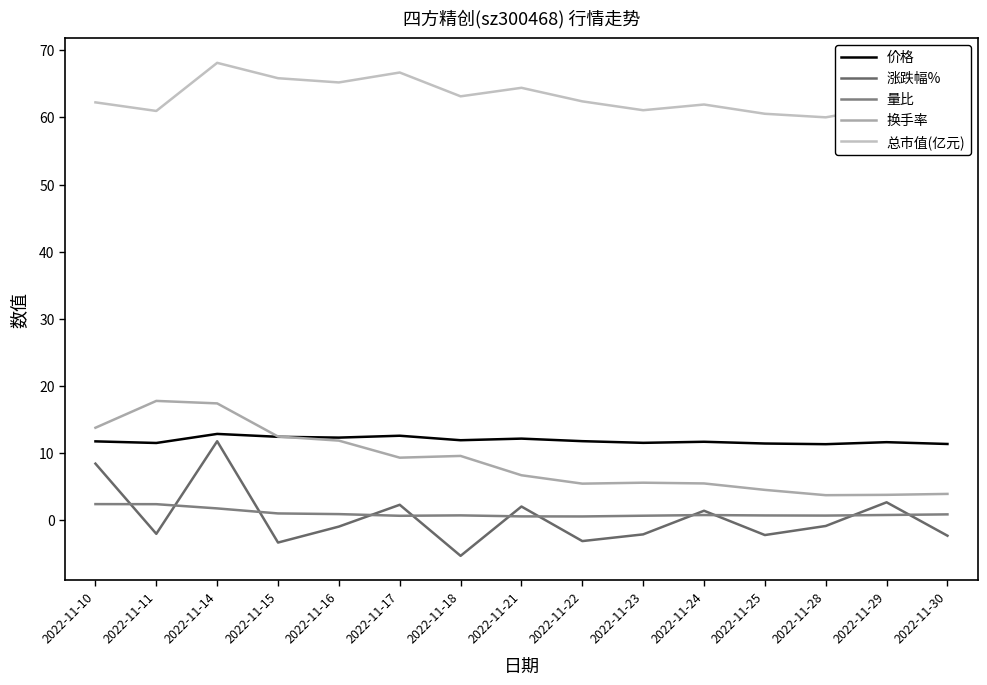

List the series in order of their peak value, highest first.

总市值(亿元), 换手率, 价格, 涨跌幅%, 量比